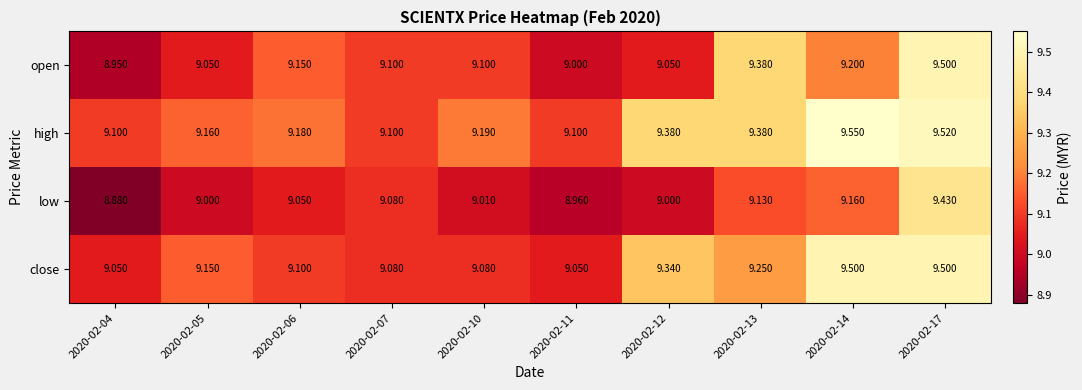

Which category has the highest value across all series?

2020-02-14